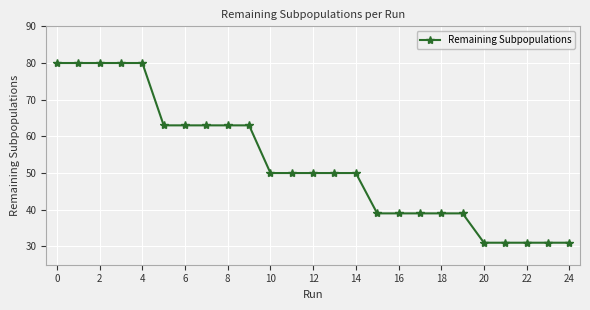

What is the value of the 21st point from the left?

31